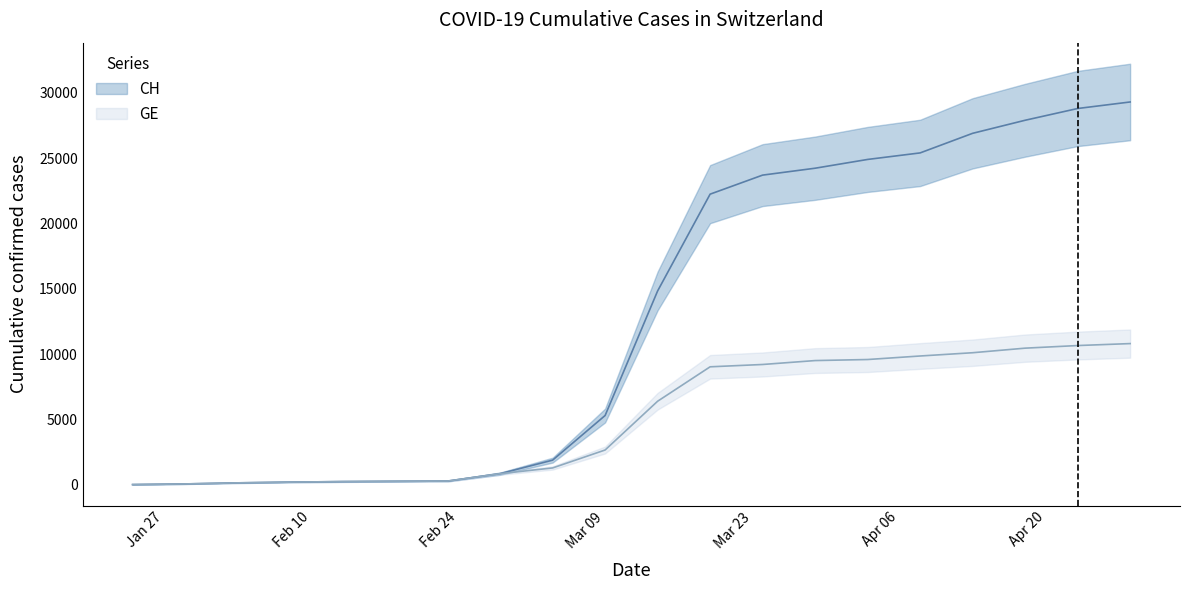

True or false: CH has more than 2 points higher than both neighbors.

False